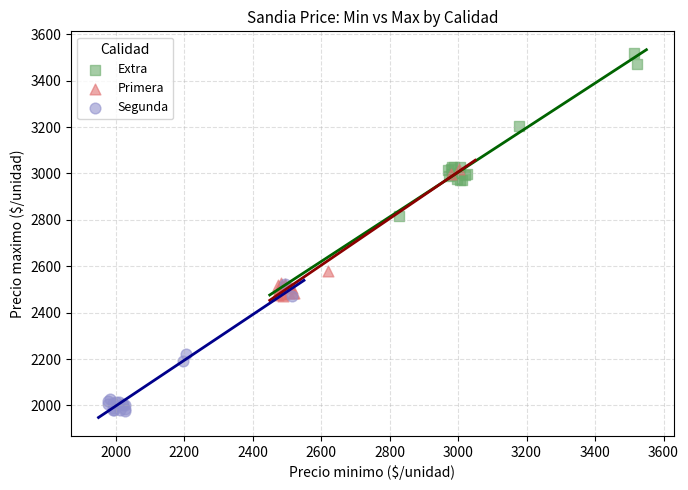

Which series reaches the maximum Y coordinate?

Extra